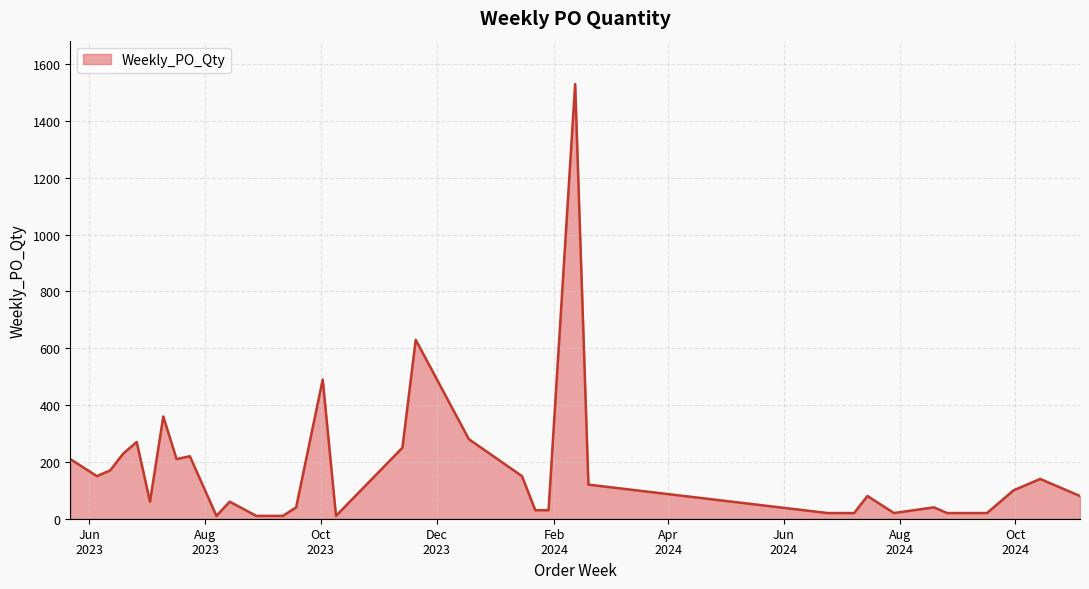

What is the greatest value displayed?

1530